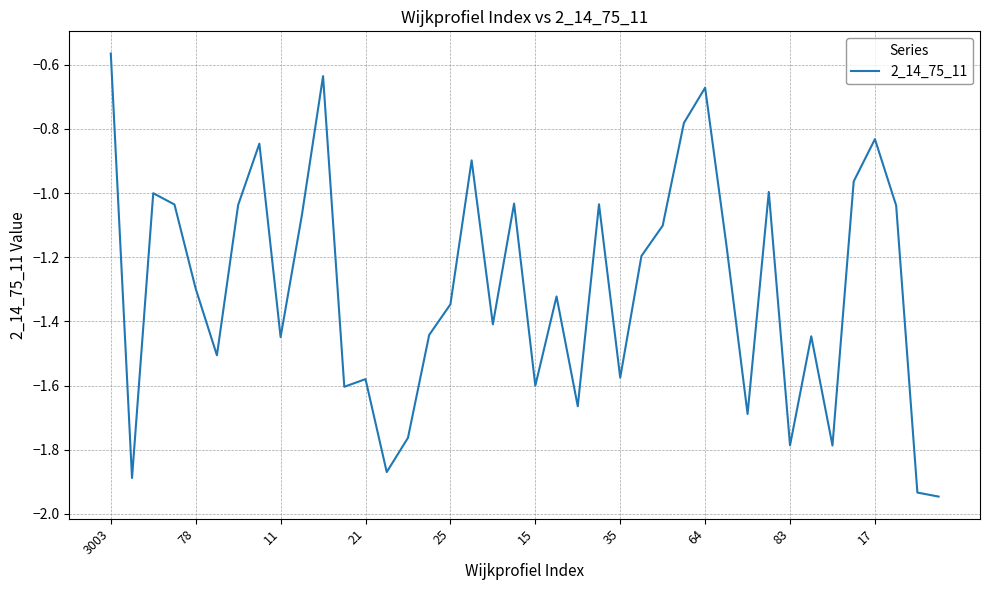

What is the difference between the maximum and minimum values?

1.4